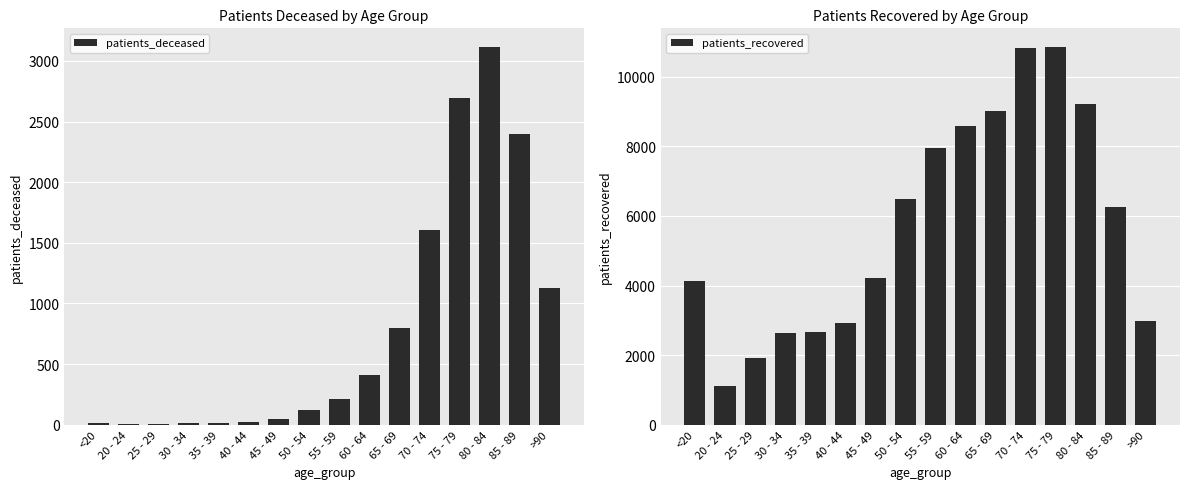

Which series has the largest range (max minus min)?

patients_recovered